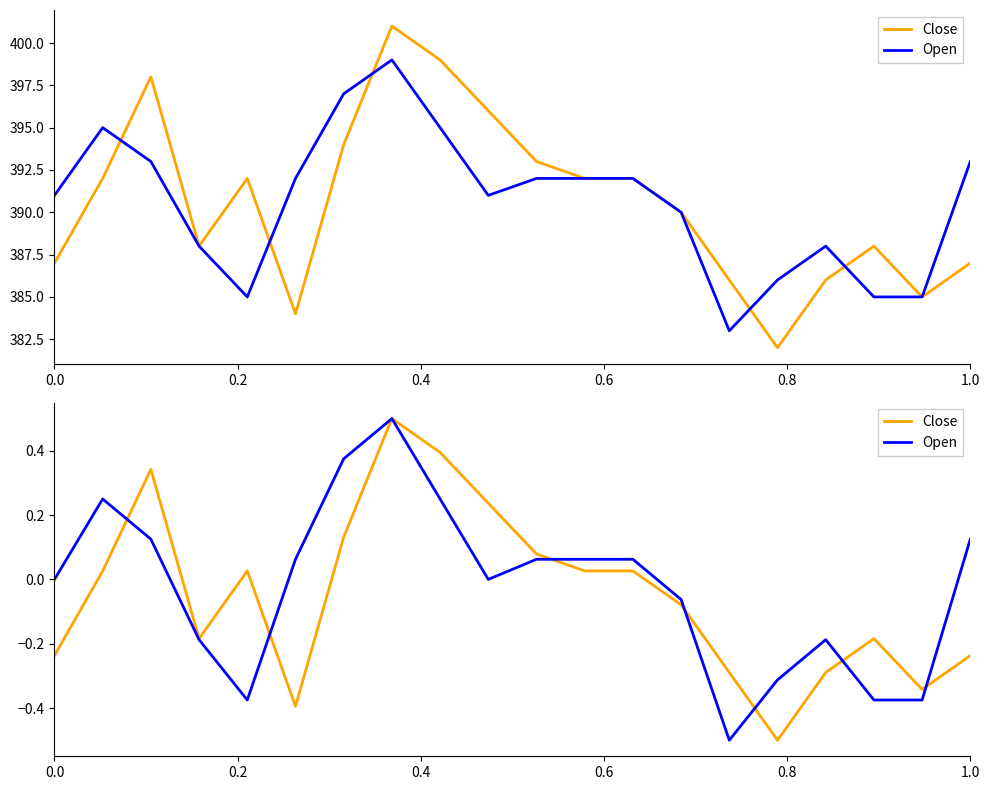

What are all the series names shown in the legend?

Close, Open